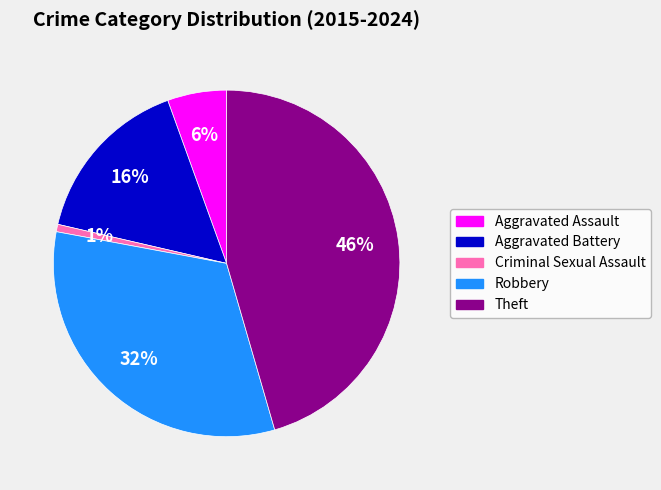

Do Theft and Aggravated Assault together represent more than half of the pie?

Yes